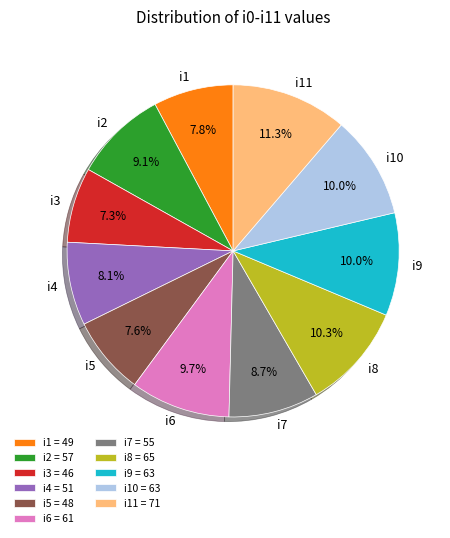

Combined, do i1 = 49 and i5 = 48 account for over 50%?

No